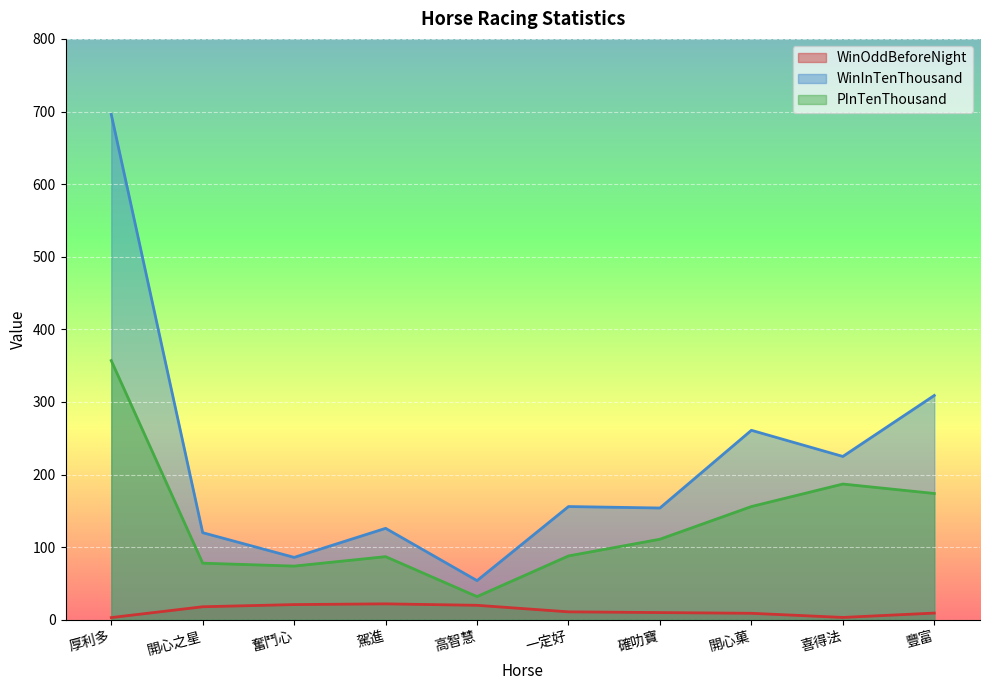

Between 厚利多 and 豐富, which series saw the biggest shift?

WinInTenThousand